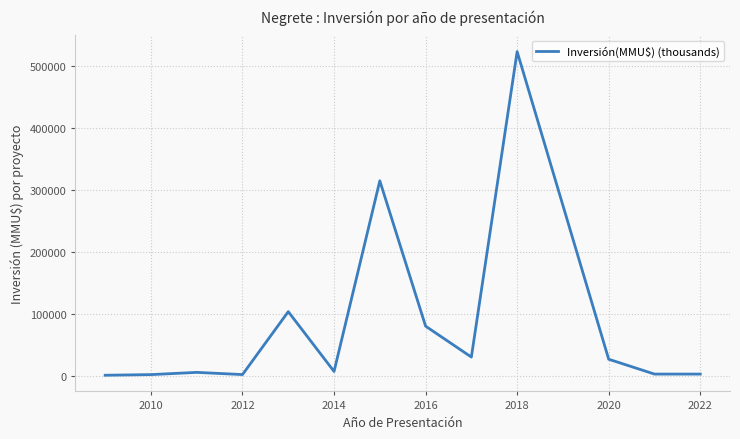

What is the difference between the maximum and minimum values?

523269